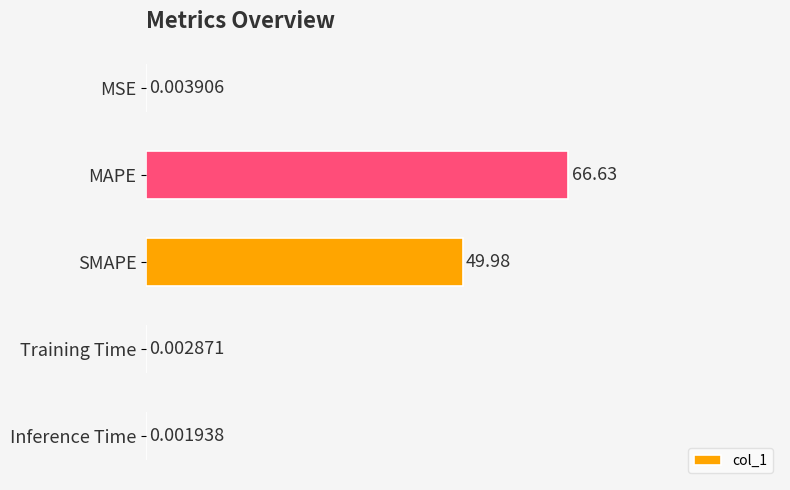

At which label is the value closest to 33?

SMAPE